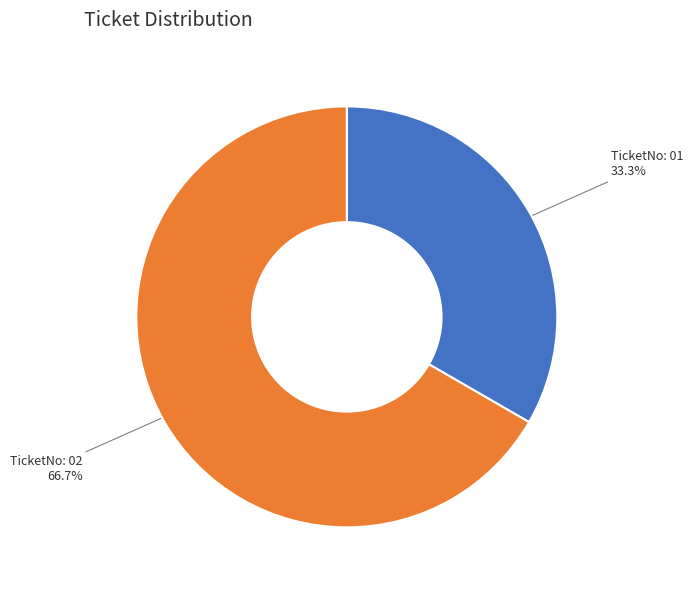

To the nearest percent, what portion does TicketNo: 02 represent?

67%